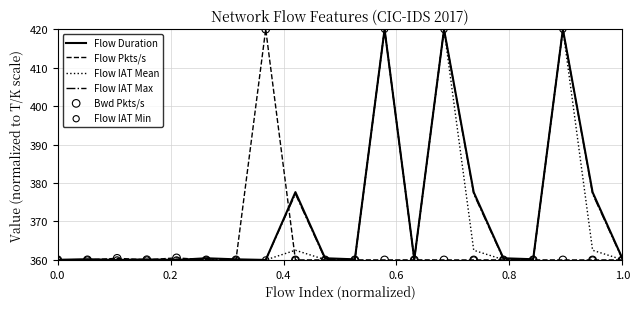

At how many categories does at least one series exceed 362?

7